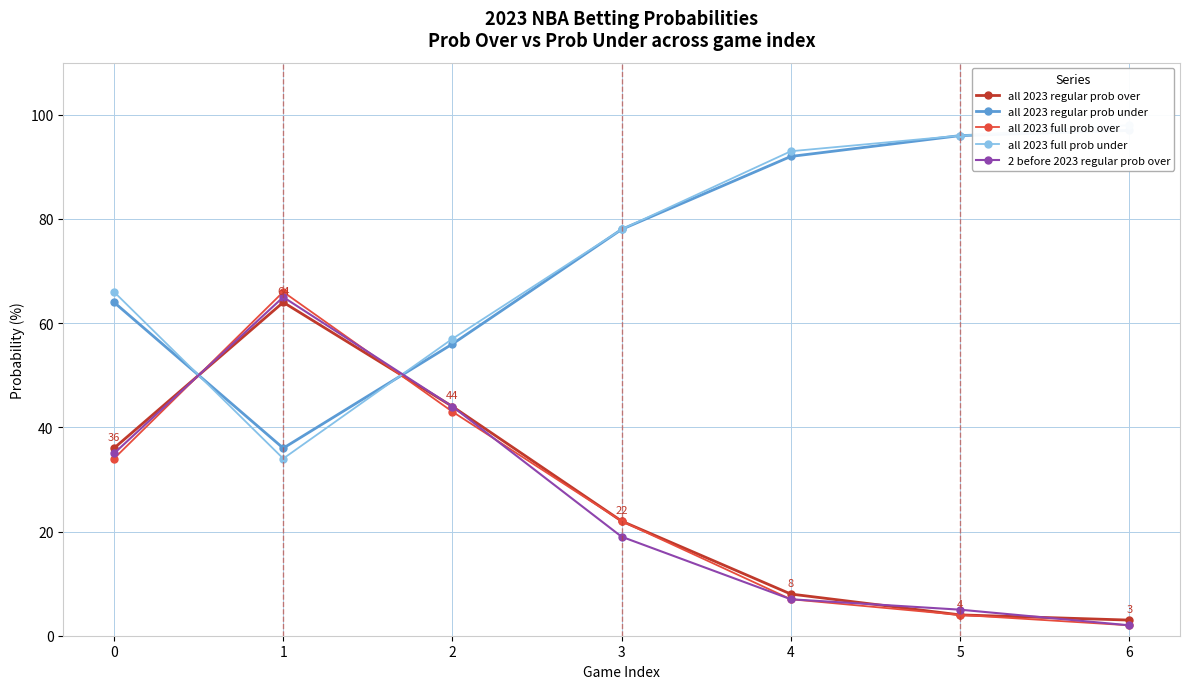

What is the value of the all 2023 regular prob over point at the 6th from the left?

4